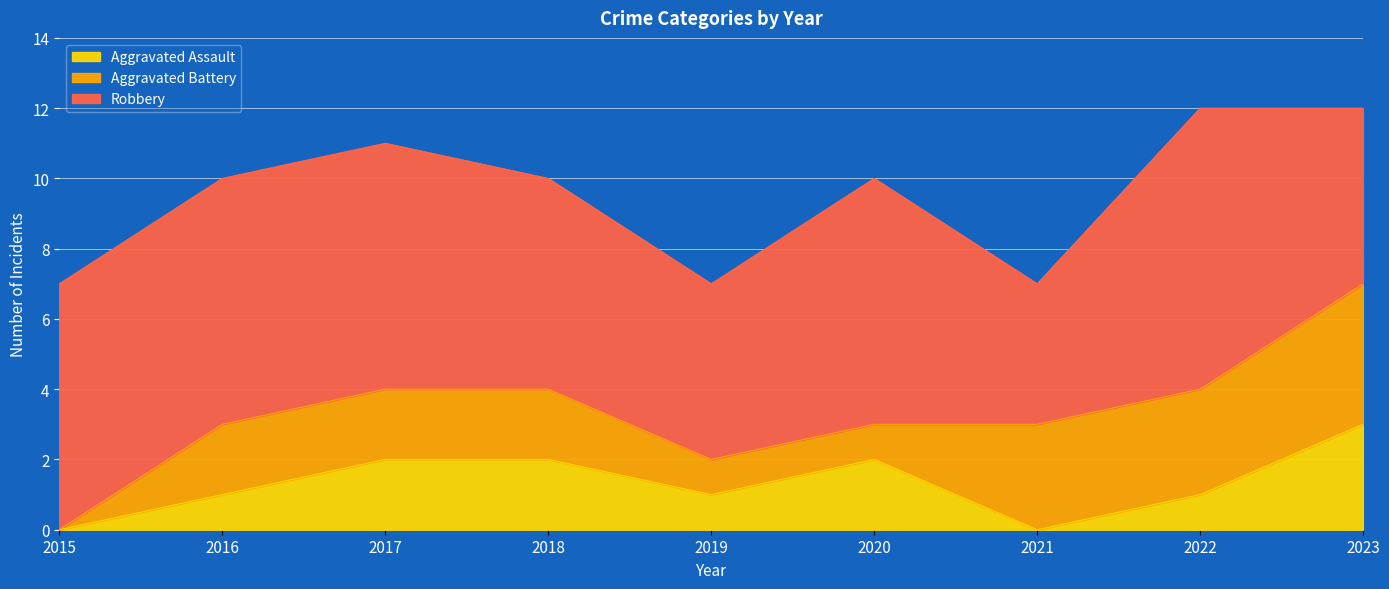

Between 2019 and 2020, which series saw the biggest shift?

Robbery